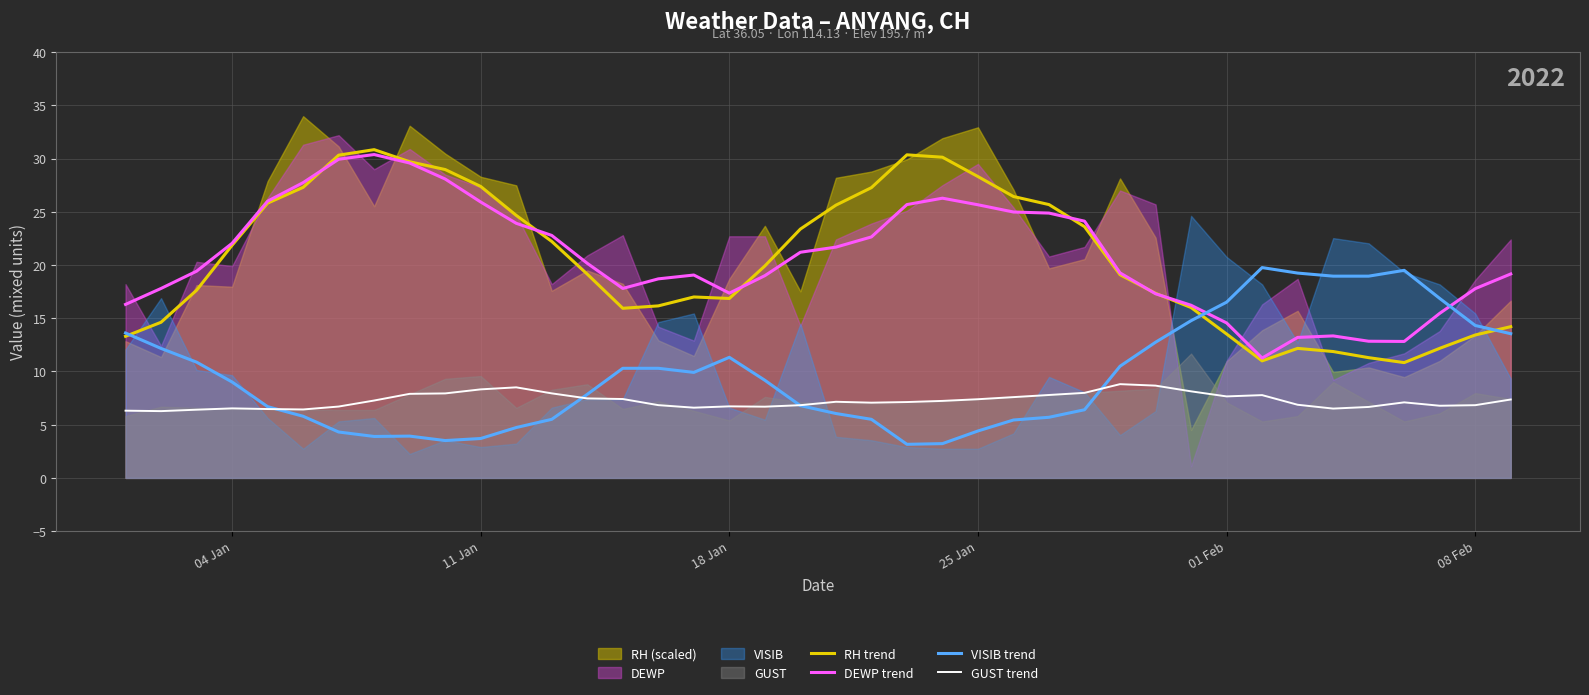

What is the highest value of the GUST trend series?

8.8